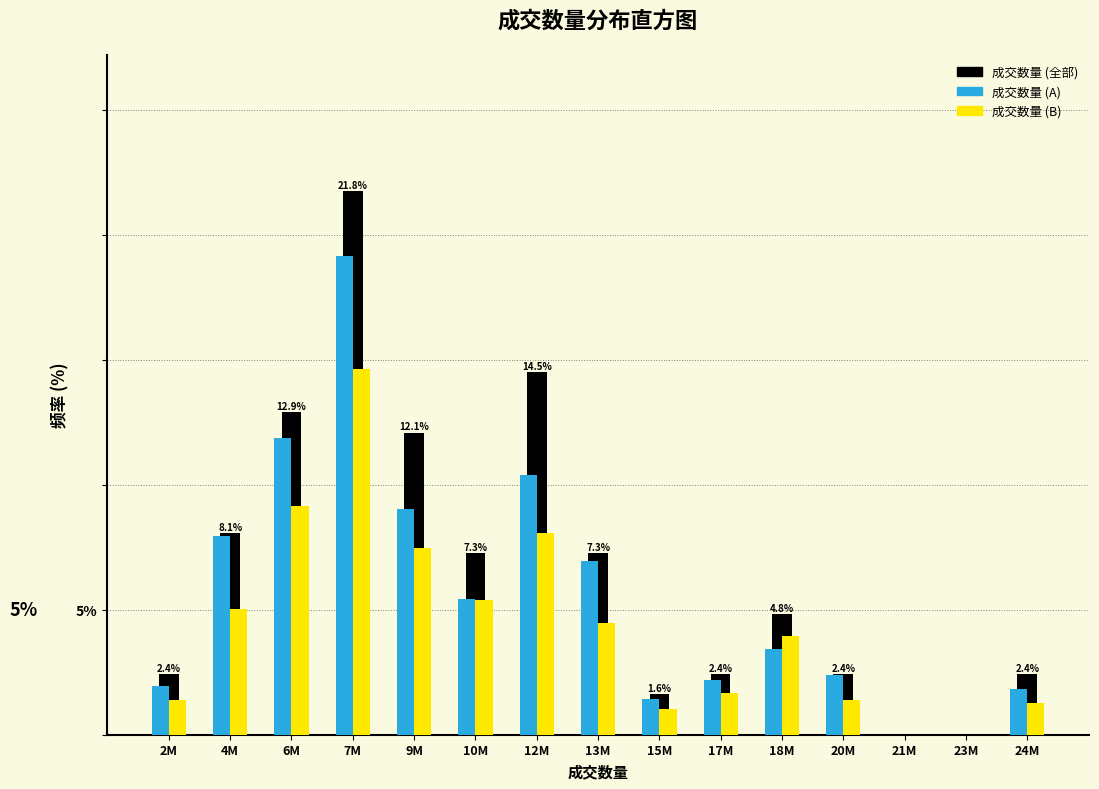

What are all the series names shown in the legend?

成交数量 (全部), 成交数量 (A), 成交数量 (B)